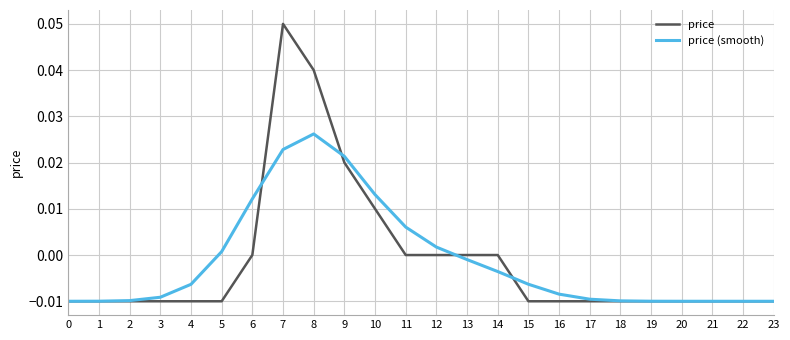

List the series in order of their peak value, highest first.

price, price (smooth)